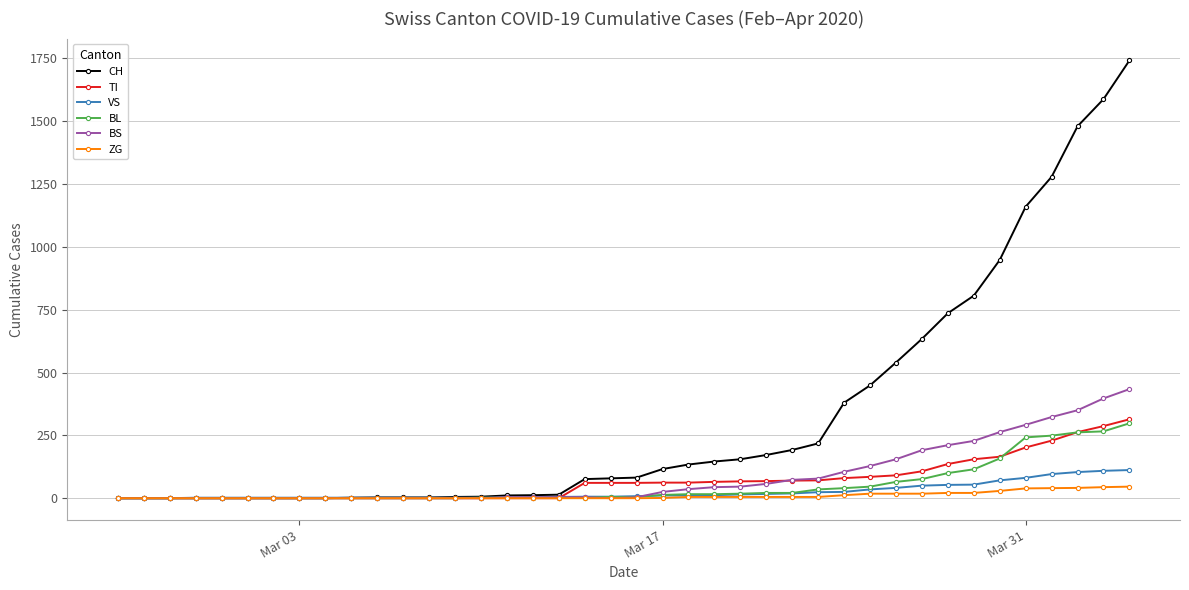

How many values in the ZG series exceed 0?

19